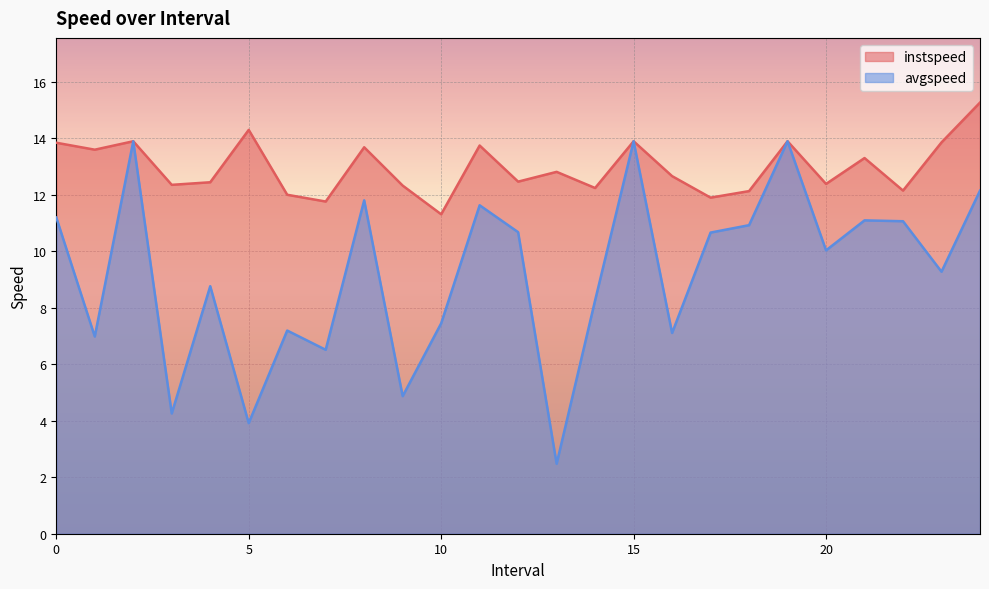

Is the value of avgspeed at 8.0 greater than the value of instspeed at 10.0?

Yes